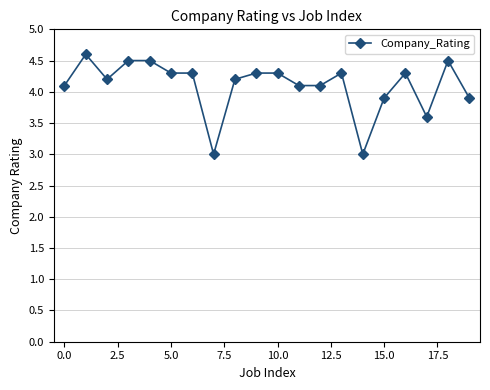

What is the average value?

4.1